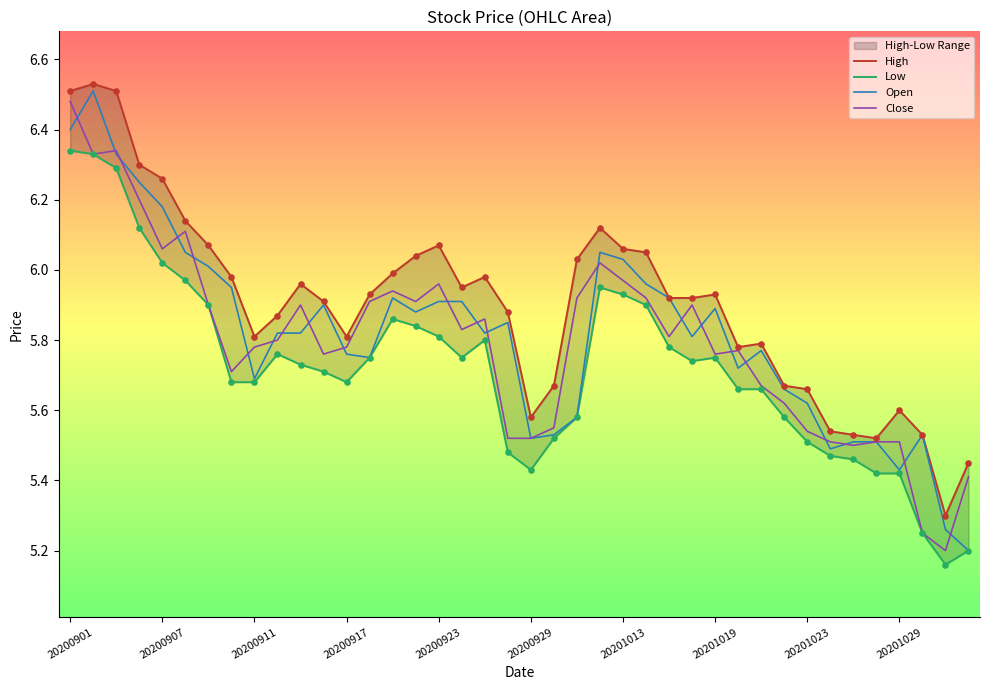

Is the value of High at 20201013 greater than the value of Close at 28?

Yes